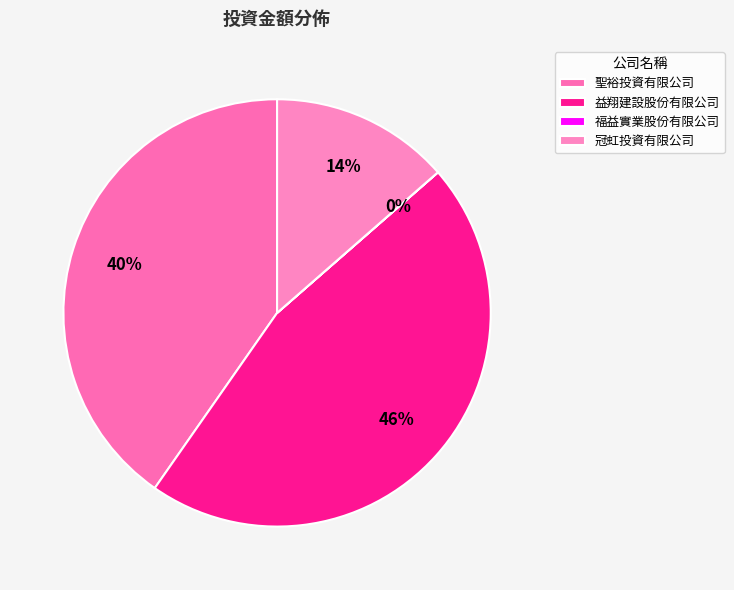

Which slice is the smallest?

福益實業股份有限公司